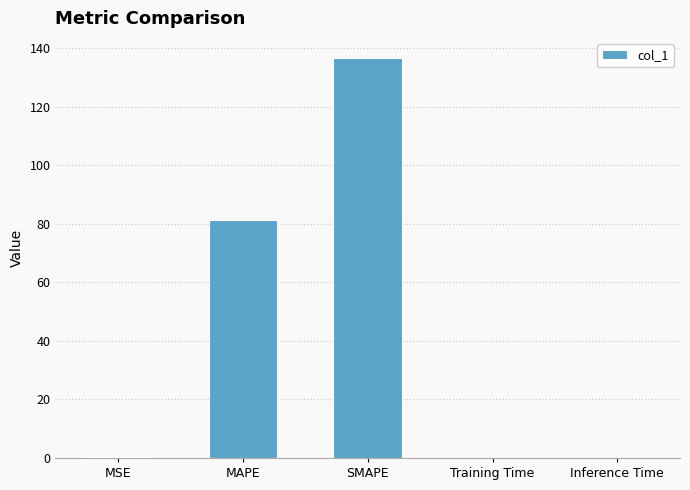

The chart shows a value of 136.6 at SMAPE. True or false?

True